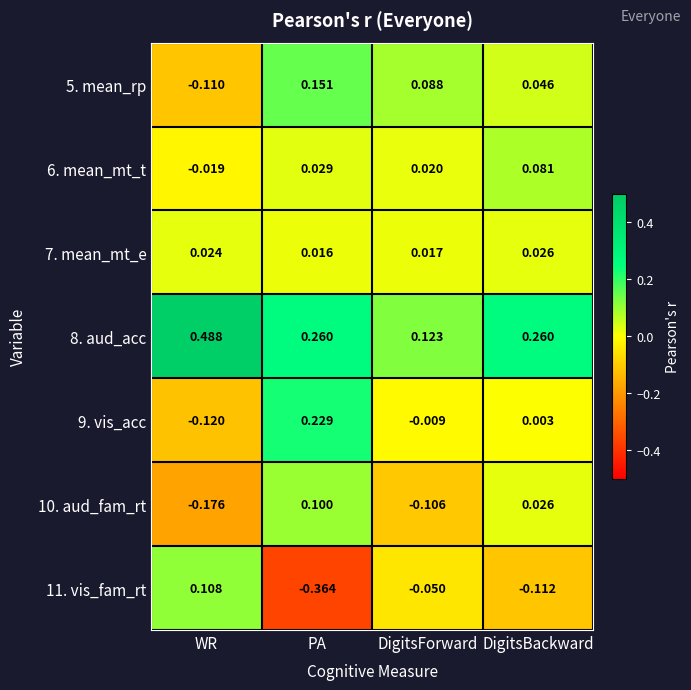

How many series are shown in this chart?

7